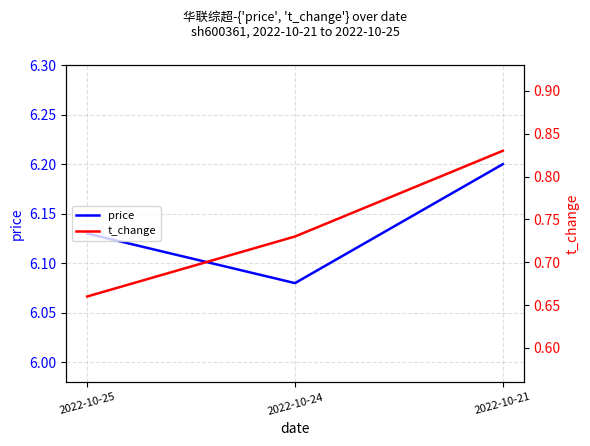

Reading left to right, list all the values displayed in this chart.

price: 6.1	6.1	6.2
t_change: 0.7	0.7	0.8